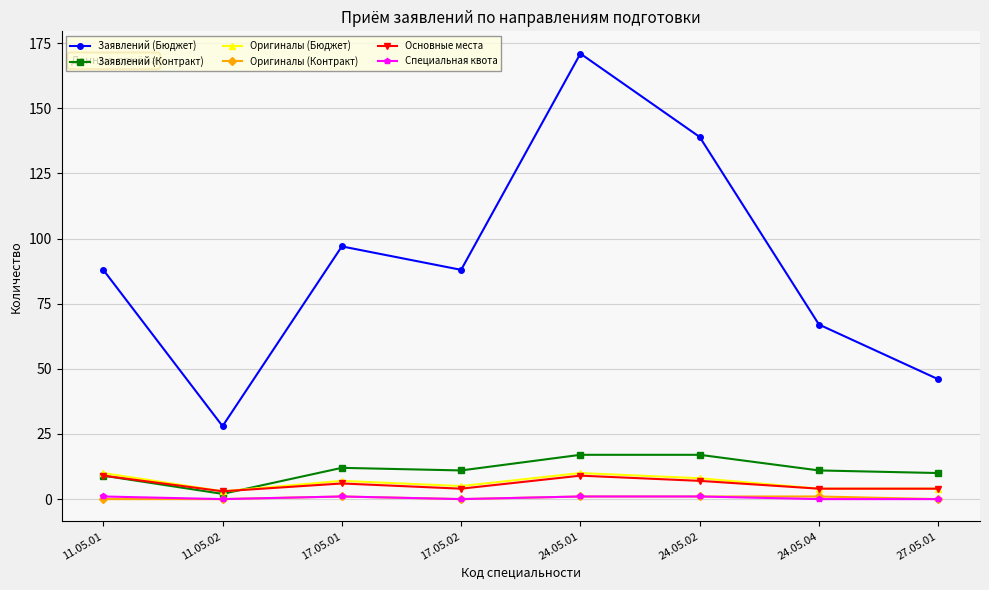

The value of Заявлений (Контракт) at 24.05.01 is 9. True or false?

False